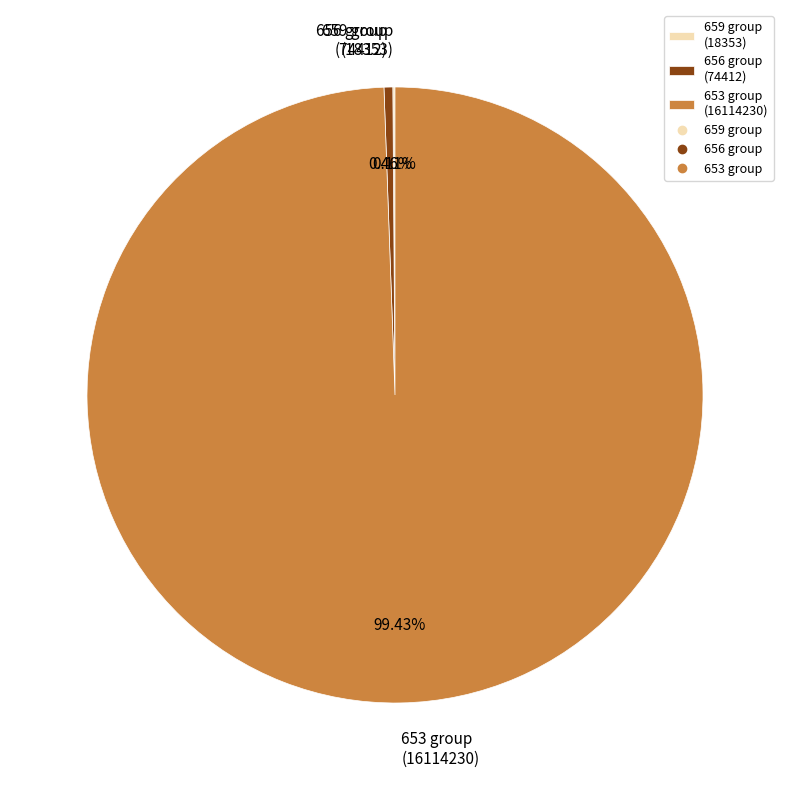

Is the sum of 656 group (74412) and 653 group (16114230) greater than half?

Yes